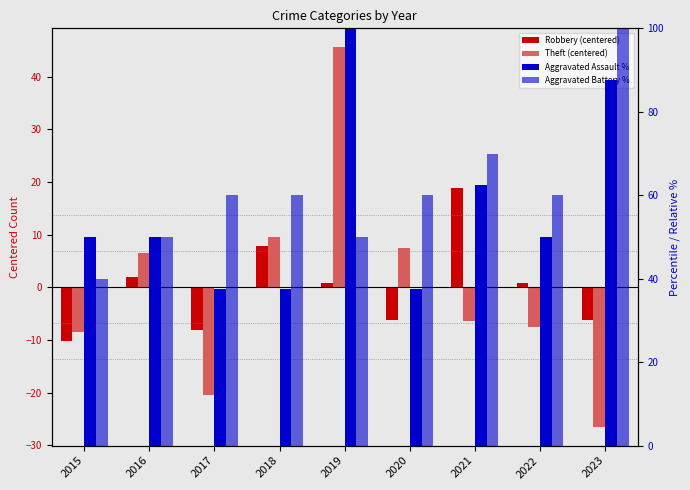

Reading left to right, list all the values displayed in this chart.

Robbery (centered): 2015=-10.1	2016=1.9	2017=-8.1	2018=7.9	2019=0.9	2020=-6.1	2021=18.9	2022=0.9	2023=-6.1
Theft (centered): 2015=-8.4	2016=6.6	2017=-20.4	2018=9.6	2019=45.6	2020=7.6	2021=-6.4	2022=-7.4	2023=-26.4
Aggravated Assault %: 2015=50.0	2016=50.0	2017=37.5	2018=37.5	2019=100.0	2020=37.5	2021=62.5	2022=50.0	2023=87.5
Aggravated Battery %: 2015=40.0	2016=50.0	2017=60.0	2018=60.0	2019=50.0	2020=60.0	2021=70.0	2022=60.0	2023=100.0